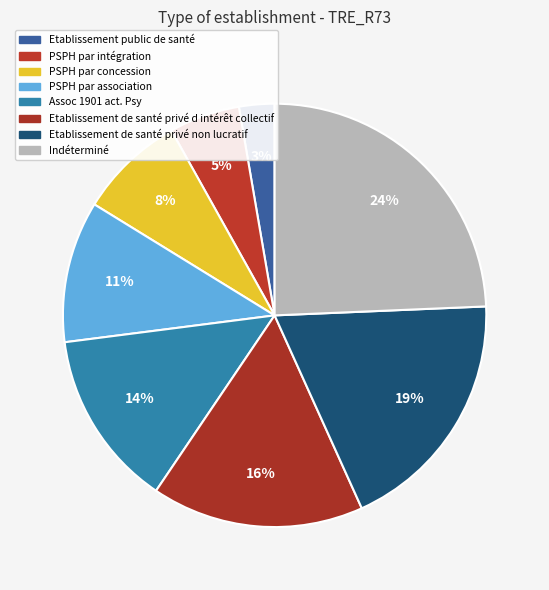

Count the number of slices in the pie.

8